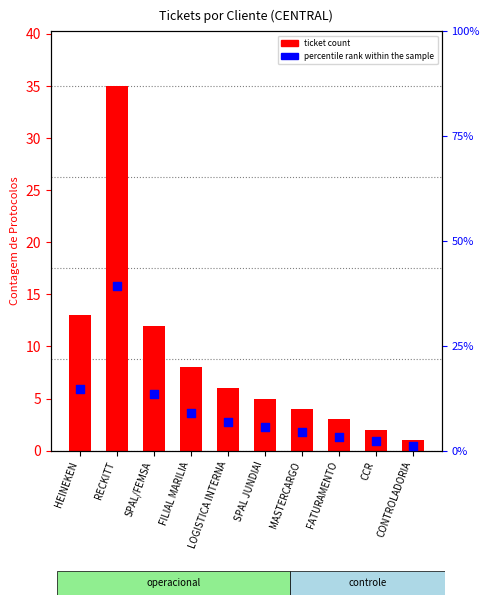

What is the total value across all series at FATURAMENTO?

6.4